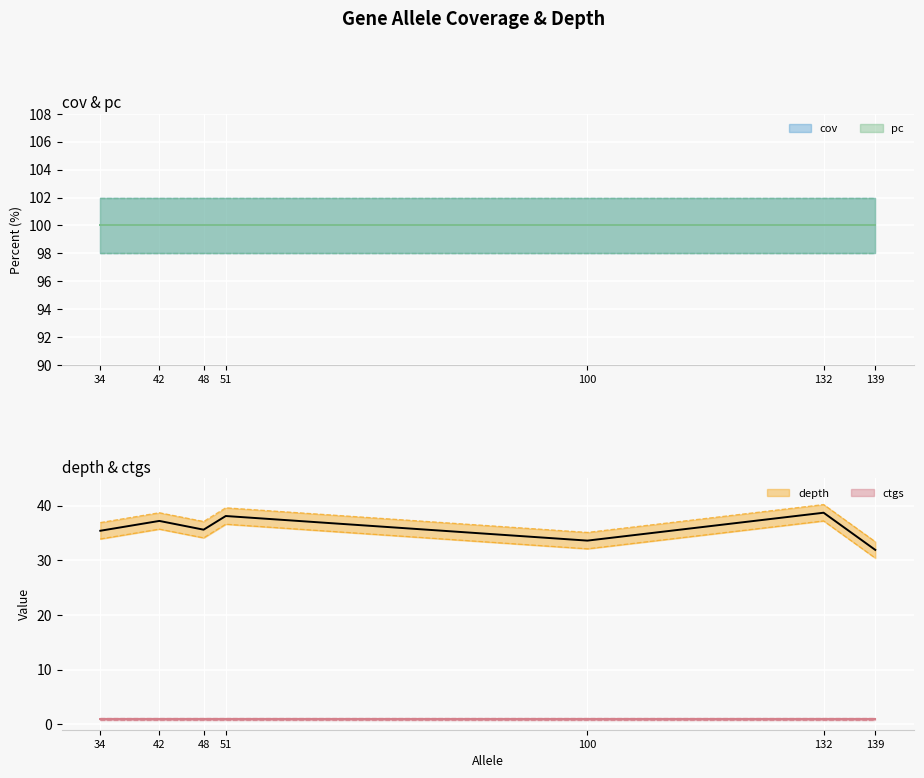

How many lines are shown in the chart?

4